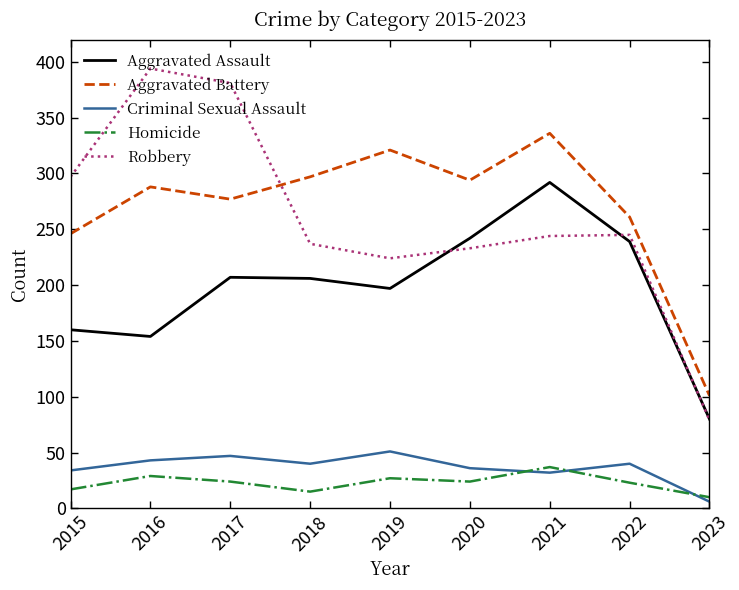

Which label corresponds to the largest value in the chart?

2016